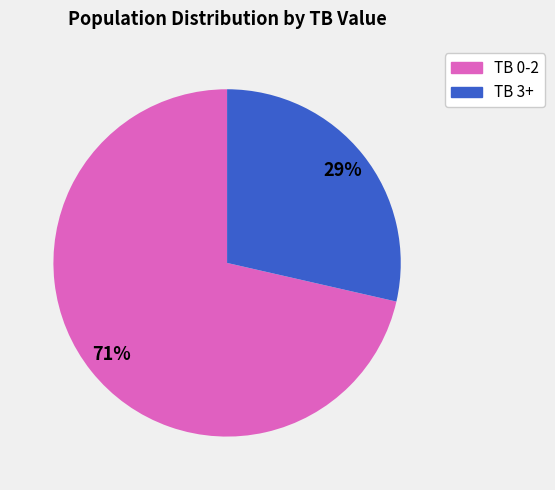

Is there a majority slice in this chart?

Yes